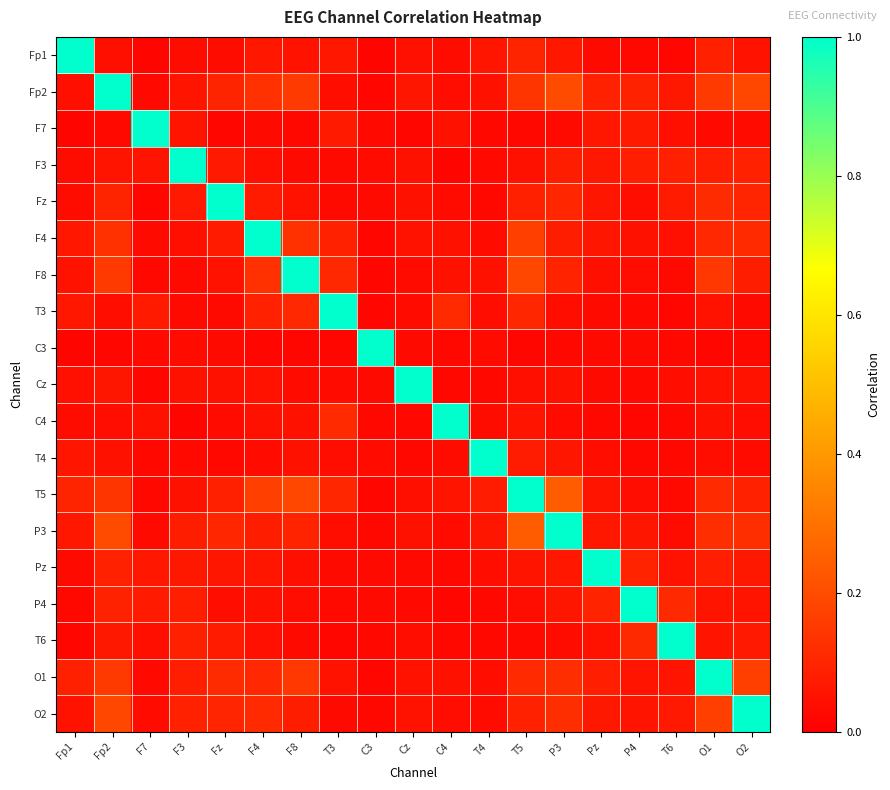

Reading left to right, what are all the values shown in this chart?

Fp1: Fp1=1.0	Fp2=0.0	F7=0.0	F3=0.0	Fz=0.0	F4=0.1	F8=0.1	T3=0.1	C3=0.0	Cz=0.0	C4=0.0	T4=0.1	T5=0.1	P3=0.1	Pz=0.0	P4=0.0	T6=0.0	O1=0.1	O2=0.1
Fp2: Fp1=0.0	Fp2=1.0	F7=0.0	F3=0.1	Fz=0.1	F4=0.1	F8=0.2	T3=0.0	C3=0.0	Cz=0.1	C4=0.0	T4=0.0	T5=0.1	P3=0.2	Pz=0.1	P4=0.1	T6=0.1	O1=0.2	O2=0.2
F7: Fp1=0.0	Fp2=0.0	F7=1.0	F3=0.1	Fz=0.0	F4=0.0	F8=0.0	T3=0.1	C3=0.0	Cz=0.0	C4=0.0	T4=0.0	T5=0.0	P3=0.0	Pz=0.1	P4=0.1	T6=0.0	O1=0.0	O2=0.0
F3: Fp1=0.0	Fp2=0.1	F7=0.1	F3=1.0	Fz=0.1	F4=0.0	F8=0.0	T3=0.0	C3=0.0	Cz=0.0	C4=0.0	T4=0.0	T5=0.0	P3=0.1	Pz=0.1	P4=0.1	T6=0.1	O1=0.1	O2=0.1
Fz: Fp1=0.0	Fp2=0.1	F7=0.0	F3=0.1	Fz=1.0	F4=0.1	F8=0.1	T3=0.0	C3=0.0	Cz=0.0	C4=0.0	T4=0.0	T5=0.1	P3=0.1	Pz=0.1	P4=0.0	T6=0.1	O1=0.1	O2=0.1
F4: Fp1=0.1	Fp2=0.1	F7=0.0	F3=0.0	Fz=0.1	F4=1.0	F8=0.1	T3=0.1	C3=0.0	Cz=0.0	C4=0.0	T4=0.0	T5=0.2	P3=0.1	Pz=0.1	P4=0.0	T6=0.0	O1=0.1	O2=0.1
F8: Fp1=0.1	Fp2=0.2	F7=0.0	F3=0.0	Fz=0.1	F4=0.1	F8=1.0	T3=0.1	C3=0.0	Cz=0.0	C4=0.0	T4=0.0	T5=0.2	P3=0.1	Pz=0.0	P4=0.0	T6=0.0	O1=0.1	O2=0.1
T3: Fp1=0.1	Fp2=0.0	F7=0.1	F3=0.0	Fz=0.0	F4=0.1	F8=0.1	T3=1.0	C3=0.0	Cz=0.0	C4=0.1	T4=0.0	T5=0.1	P3=0.0	Pz=0.0	P4=0.0	T6=0.0	O1=0.0	O2=0.0
C3: Fp1=0.0	Fp2=0.0	F7=0.0	F3=0.0	Fz=0.0	F4=0.0	F8=0.0	T3=0.0	C3=1.0	Cz=0.0	C4=0.0	T4=0.0	T5=0.0	P3=0.0	Pz=0.0	P4=0.0	T6=0.0	O1=0.0	O2=0.0
Cz: Fp1=0.0	Fp2=0.1	F7=0.0	F3=0.0	Fz=0.0	F4=0.0	F8=0.0	T3=0.0	C3=0.0	Cz=1.0	C4=0.0	T4=0.0	T5=0.0	P3=0.0	Pz=0.0	P4=0.0	T6=0.0	O1=0.1	O2=0.0
C4: Fp1=0.0	Fp2=0.0	F7=0.0	F3=0.0	Fz=0.0	F4=0.0	F8=0.0	T3=0.1	C3=0.0	Cz=0.0	C4=1.0	T4=0.0	T5=0.1	P3=0.0	Pz=0.0	P4=0.0	T6=0.0	O1=0.0	O2=0.0
T4: Fp1=0.1	Fp2=0.0	F7=0.0	F3=0.0	Fz=0.0	F4=0.0	F8=0.0	T3=0.0	C3=0.0	Cz=0.0	C4=0.0	T4=1.0	T5=0.1	P3=0.1	Pz=0.0	P4=0.0	T6=0.0	O1=0.0	O2=0.0
T5: Fp1=0.1	Fp2=0.1	F7=0.0	F3=0.0	Fz=0.1	F4=0.2	F8=0.2	T3=0.1	C3=0.0	Cz=0.0	C4=0.1	T4=0.1	T5=1.0	P3=0.2	Pz=0.1	P4=0.0	T6=0.0	O1=0.1	O2=0.1
P3: Fp1=0.1	Fp2=0.2	F7=0.0	F3=0.1	Fz=0.1	F4=0.1	F8=0.1	T3=0.0	C3=0.0	Cz=0.0	C4=0.0	T4=0.1	T5=0.2	P3=1.0	Pz=0.1	P4=0.1	T6=0.0	O1=0.1	O2=0.1
Pz: Fp1=0.0	Fp2=0.1	F7=0.1	F3=0.1	Fz=0.1	F4=0.1	F8=0.0	T3=0.0	C3=0.0	Cz=0.0	C4=0.0	T4=0.0	T5=0.1	P3=0.1	Pz=1.0	P4=0.1	T6=0.1	O1=0.1	O2=0.1
P4: Fp1=0.0	Fp2=0.1	F7=0.1	F3=0.1	Fz=0.0	F4=0.0	F8=0.0	T3=0.0	C3=0.0	Cz=0.0	C4=0.0	T4=0.0	T5=0.0	P3=0.1	Pz=0.1	P4=1.0	T6=0.1	O1=0.1	O2=0.1
T6: Fp1=0.0	Fp2=0.1	F7=0.0	F3=0.1	Fz=0.1	F4=0.0	F8=0.0	T3=0.0	C3=0.0	Cz=0.0	C4=0.0	T4=0.0	T5=0.0	P3=0.0	Pz=0.1	P4=0.1	T6=1.0	O1=0.1	O2=0.1
O1: Fp1=0.1	Fp2=0.2	F7=0.0	F3=0.1	Fz=0.1	F4=0.1	F8=0.1	T3=0.0	C3=0.0	Cz=0.1	C4=0.0	T4=0.0	T5=0.1	P3=0.1	Pz=0.1	P4=0.1	T6=0.1	O1=1.0	O2=0.2
O2: Fp1=0.1	Fp2=0.2	F7=0.0	F3=0.1	Fz=0.1	F4=0.1	F8=0.1	T3=0.0	C3=0.0	Cz=0.0	C4=0.0	T4=0.0	T5=0.1	P3=0.1	Pz=0.1	P4=0.1	T6=0.1	O1=0.2	O2=1.0